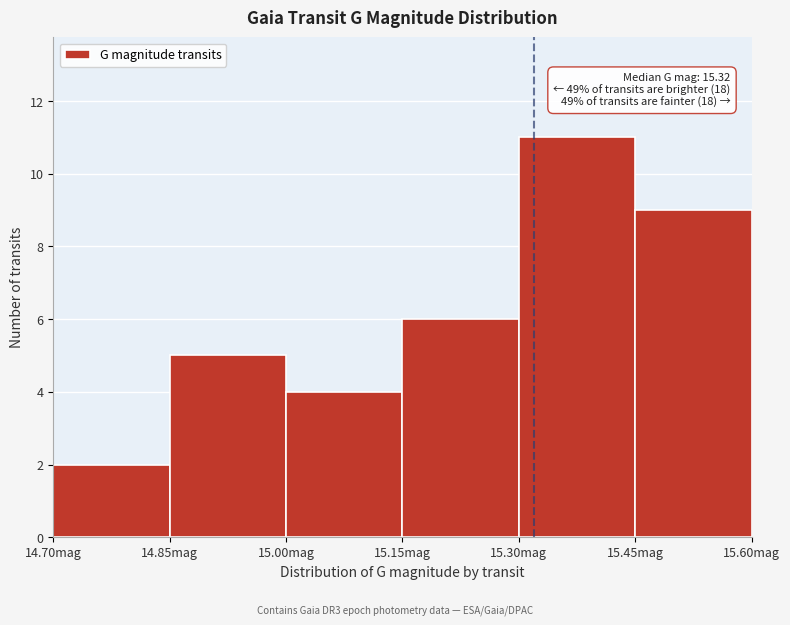

Which range on the x-axis has the tallest bar?

15.30 to 15.45